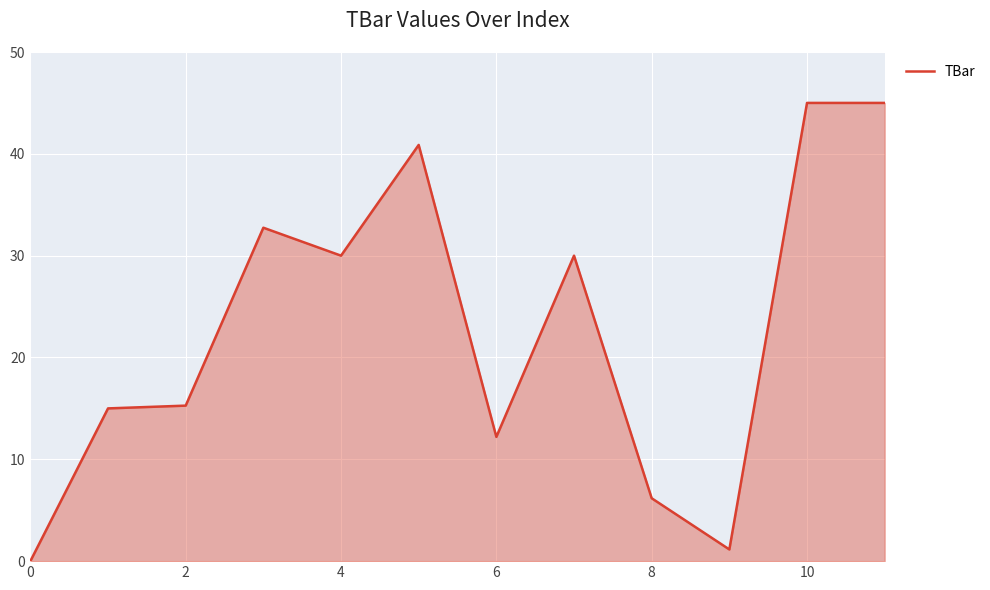

What is the sum of all values?

273.4